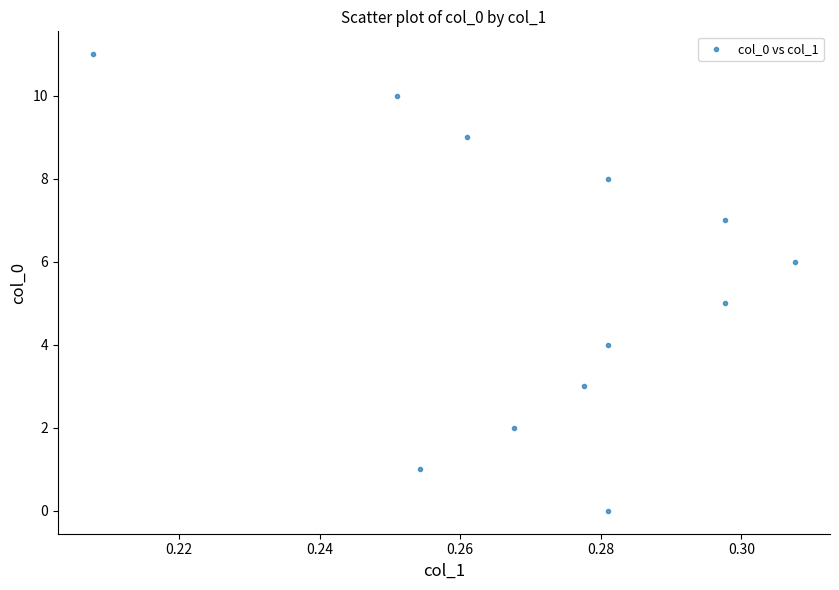

What is the range of Y values (max minus min)?

11